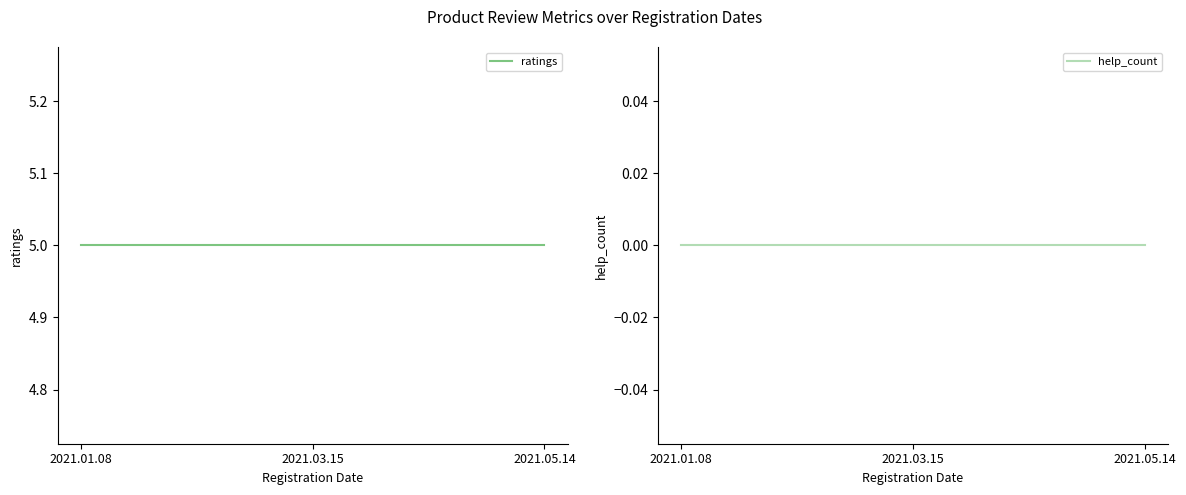

Which series changed the most between 2021.03.15 and 2021.05.14?

ratings